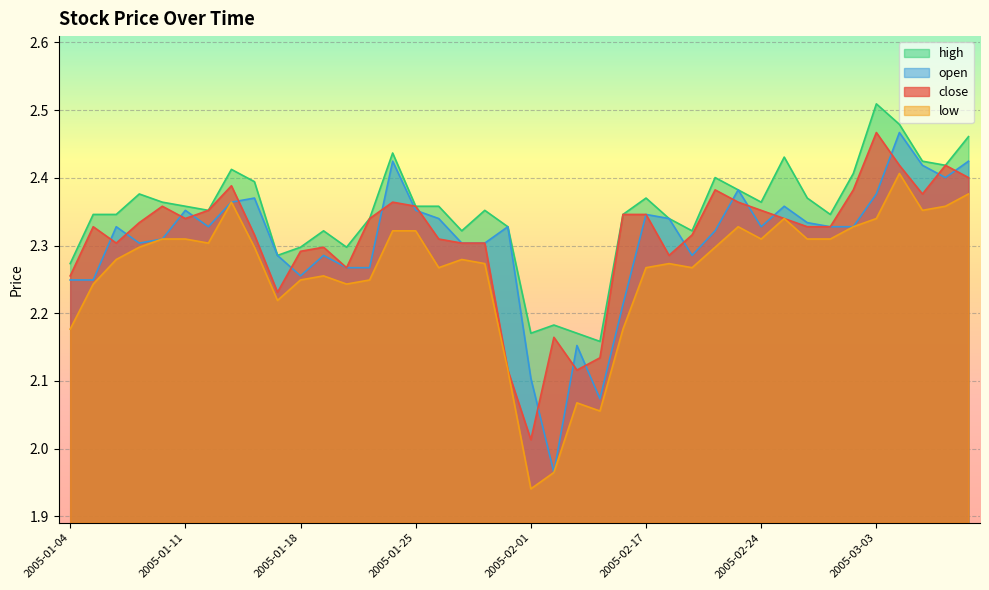

Rank the categories by open value from highest to lowest.

2005-03-04, 2005-01-24, 2005-03-09, 2005-03-07, 2005-03-08, 2005-02-23, 2005-03-03, 2005-01-14, 2005-01-13, 2005-02-25, 2005-01-11, 2005-01-25, 2005-02-17, 2005-01-26, 2005-02-18, 2005-02-28, 2005-01-06, 2005-01-12, 2005-01-31, 2005-02-24, 2005-03-01, 2005-03-02, 2005-02-22, 2005-01-10, 2005-01-07, 2005-01-27, 2005-01-28, 2005-01-17, 2005-01-19, 2005-02-21, 2005-01-20, 2005-01-21, 2005-01-18, 2005-01-04, 2005-01-05, 2005-02-16, 2005-02-03, 2005-02-01, 2005-02-04, 2005-02-02